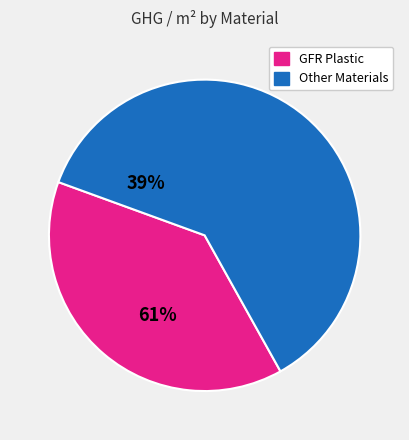

The Other Materials slice represents 61% of the pie. True or false?

True